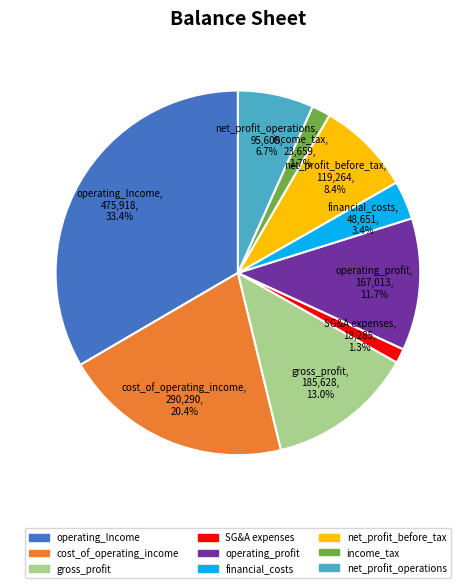

Does any single category account for the majority?

No